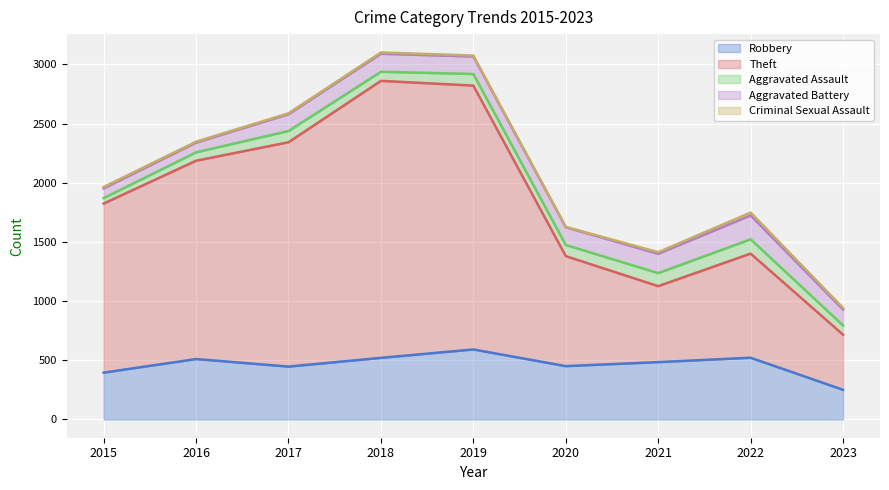

How many lines are shown in the chart?

5